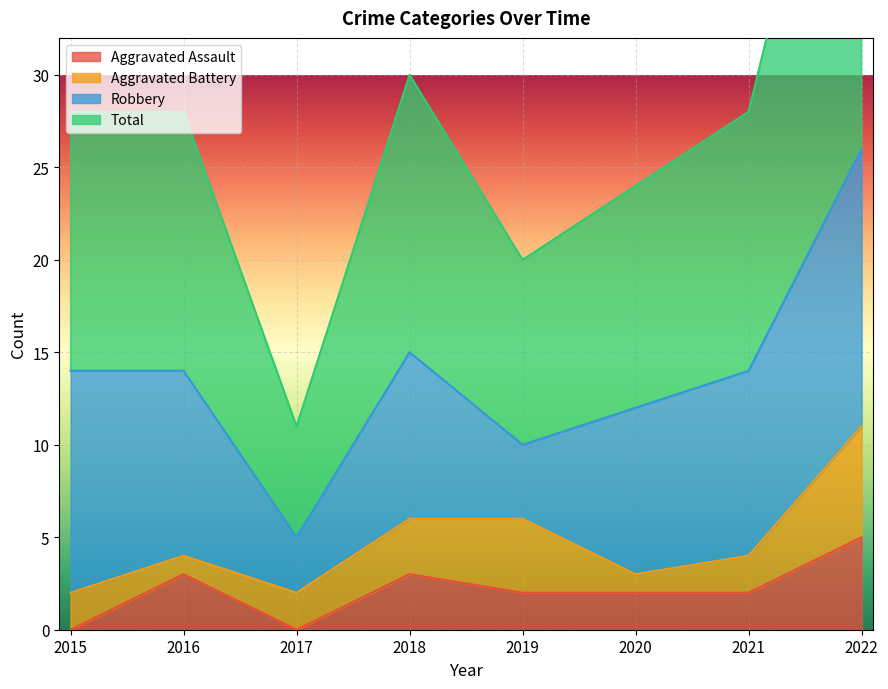

What is the difference between the maximum and minimum values in the Total series?

42